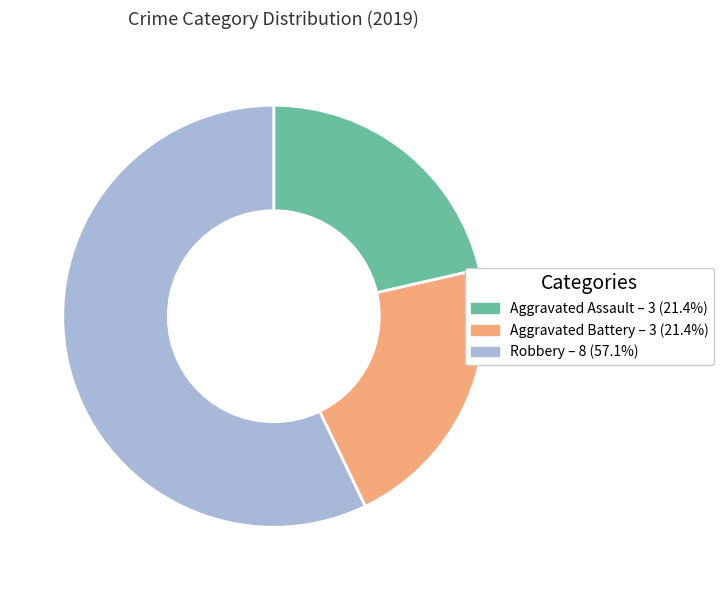

How many slices are in this pie chart?

3